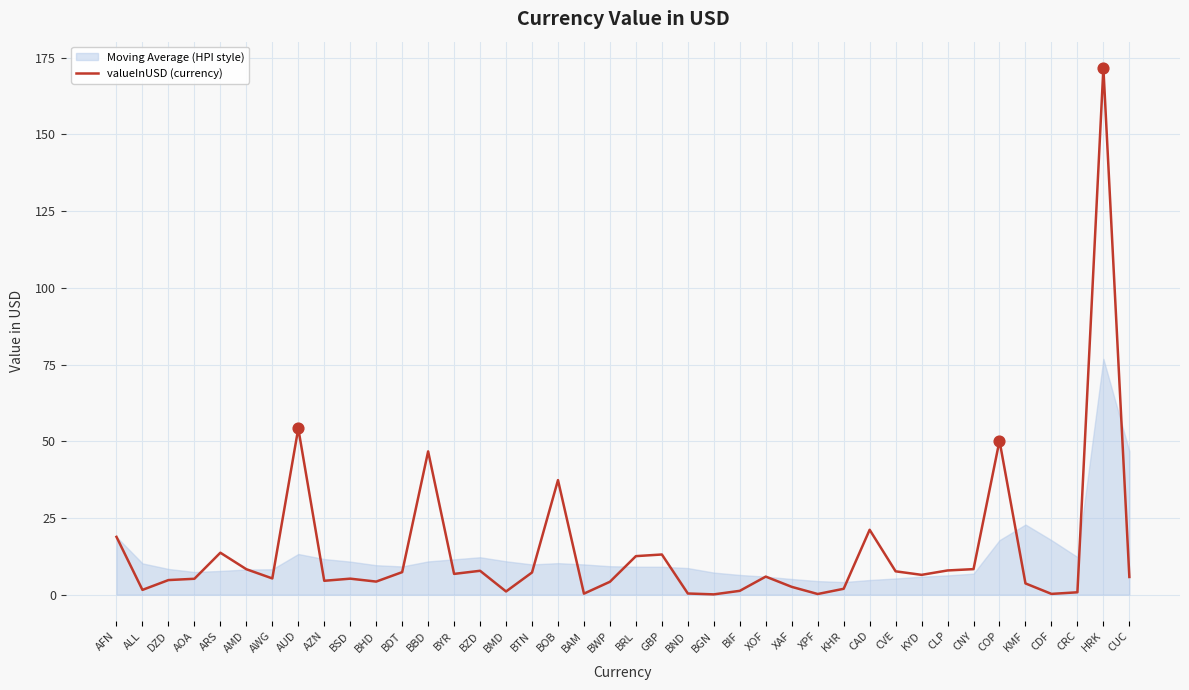

Between BOB and DZD, which is larger?

BOB